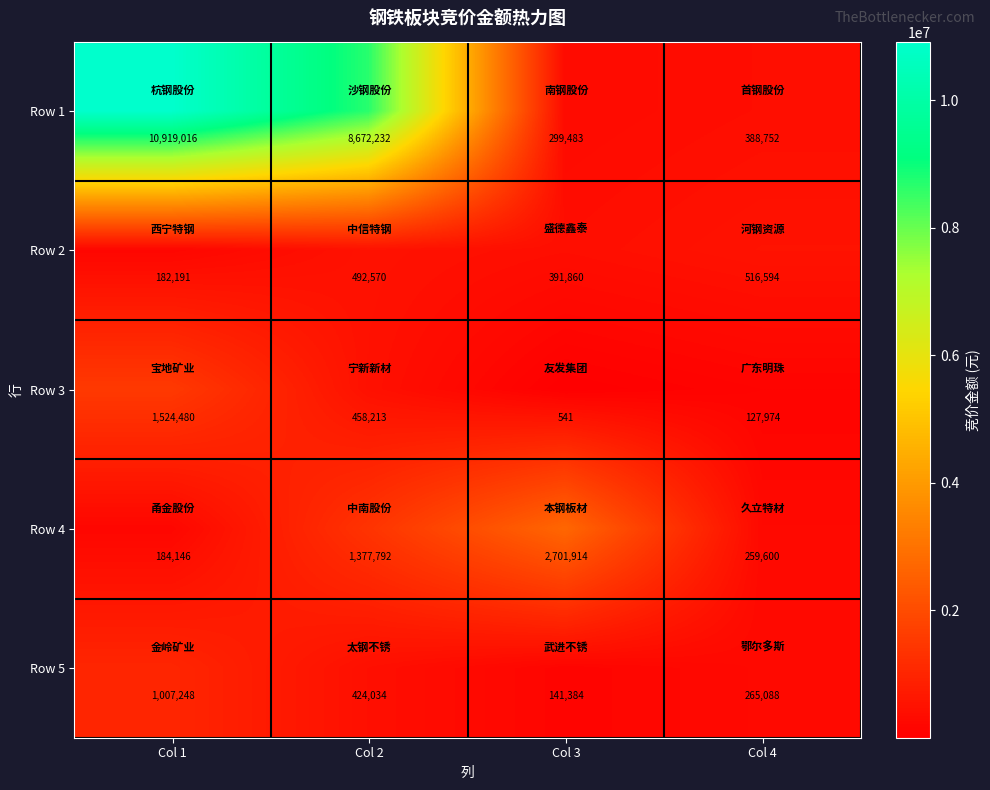

What is the total value across all series at Col 2?

11424841